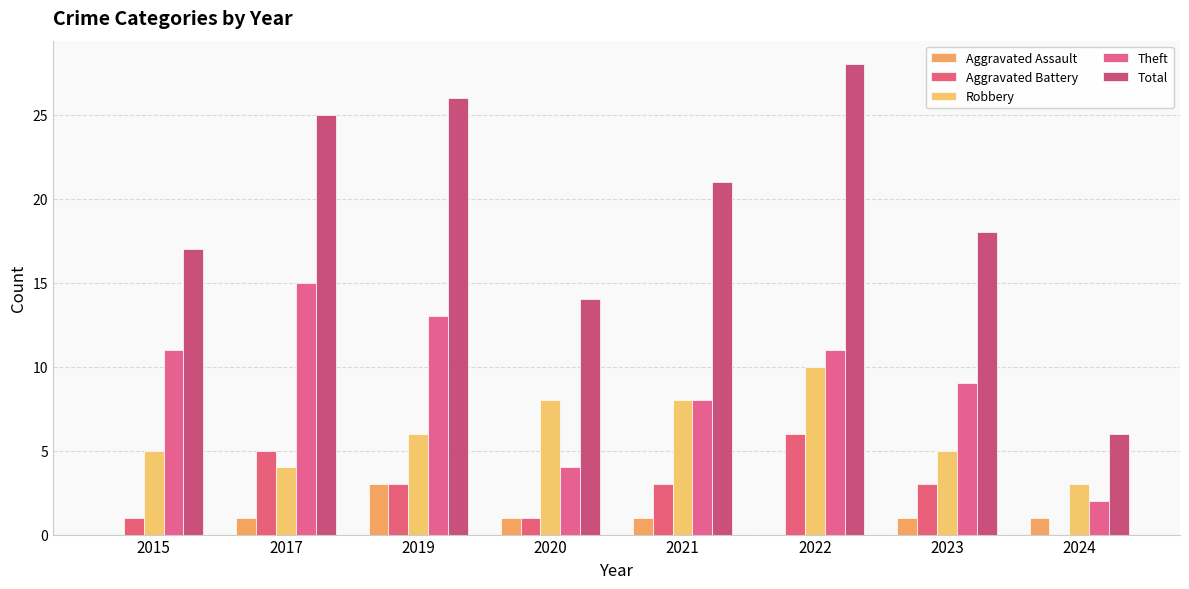

What is the sum of the Robbery values at 2024 and 2019?

9